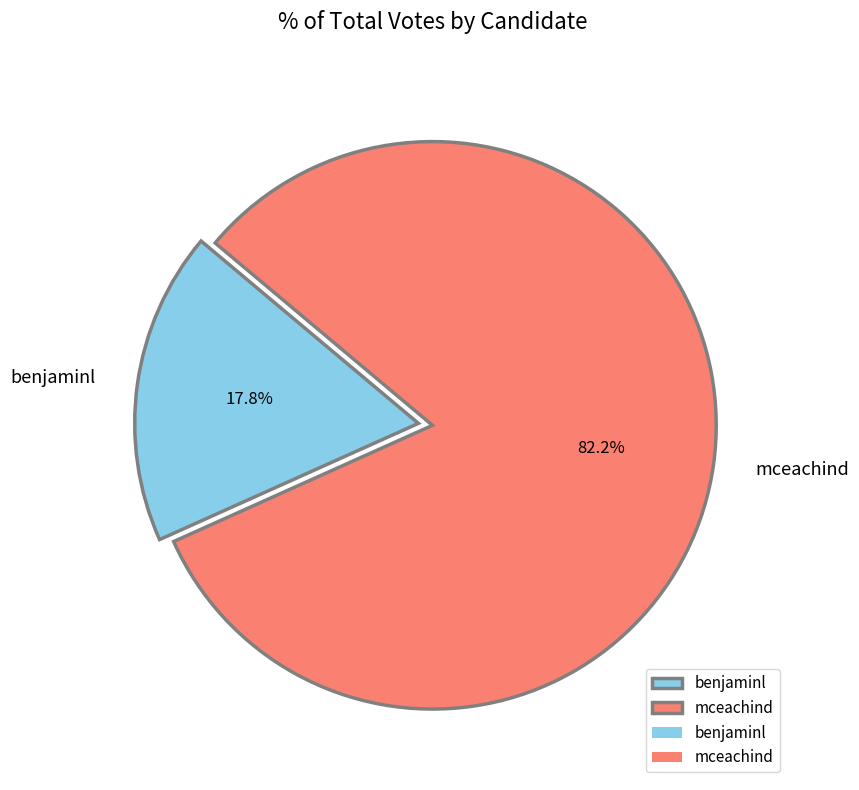

How many segments does this pie chart have?

2